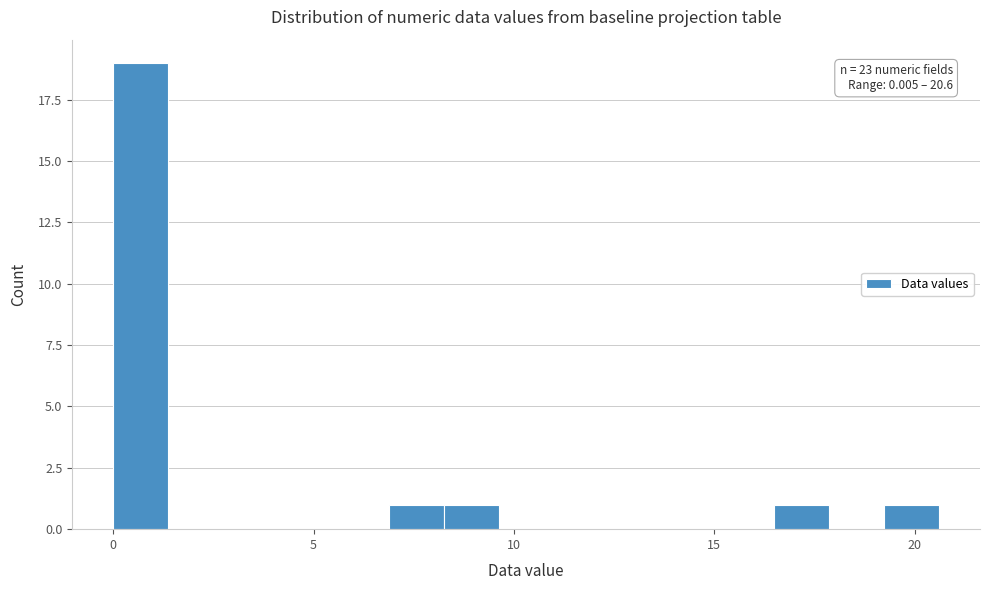

Around what value on the x-axis is the tallest bar? Give the approximate position of its centre, as read against the axis.

0.5